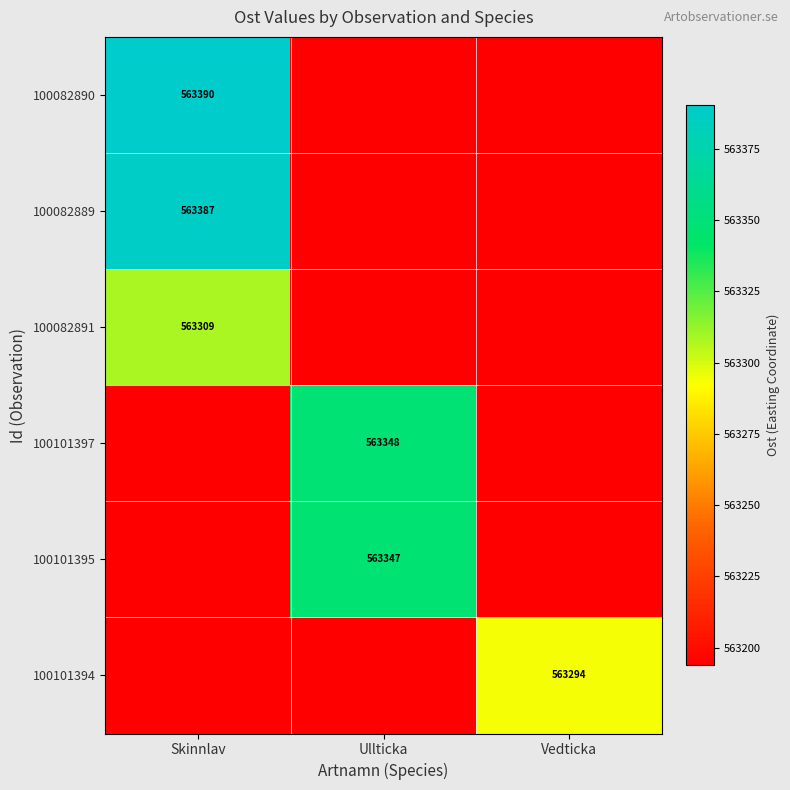

What is the average value of the 100101394 series?

563227.1